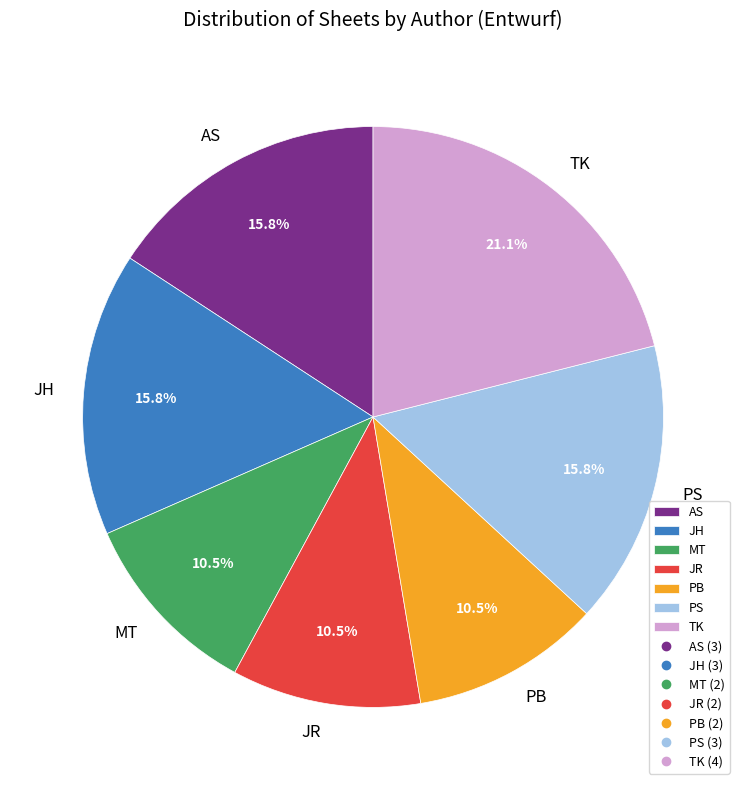

Is it true that TK is 21% of the pie?

True